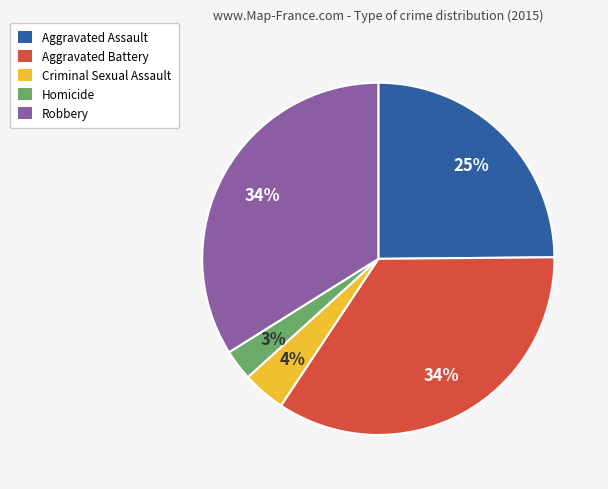

Does Robbery account for over 50% of the chart?

No